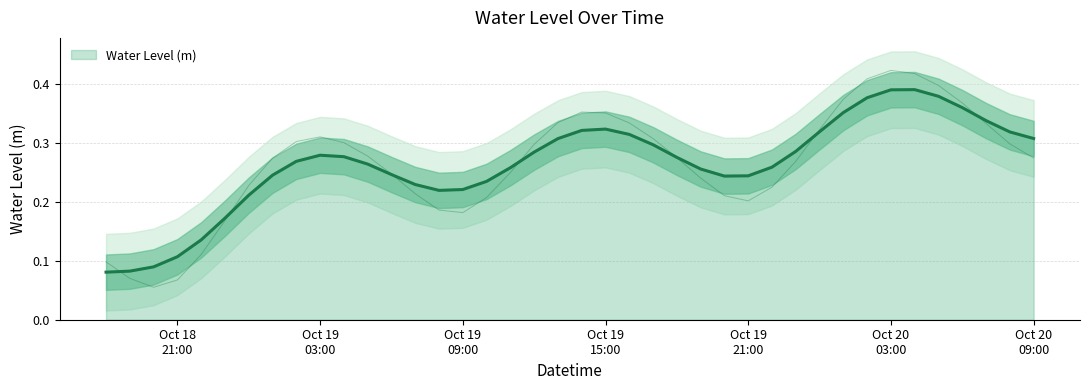

How many lines are shown in the chart?

1